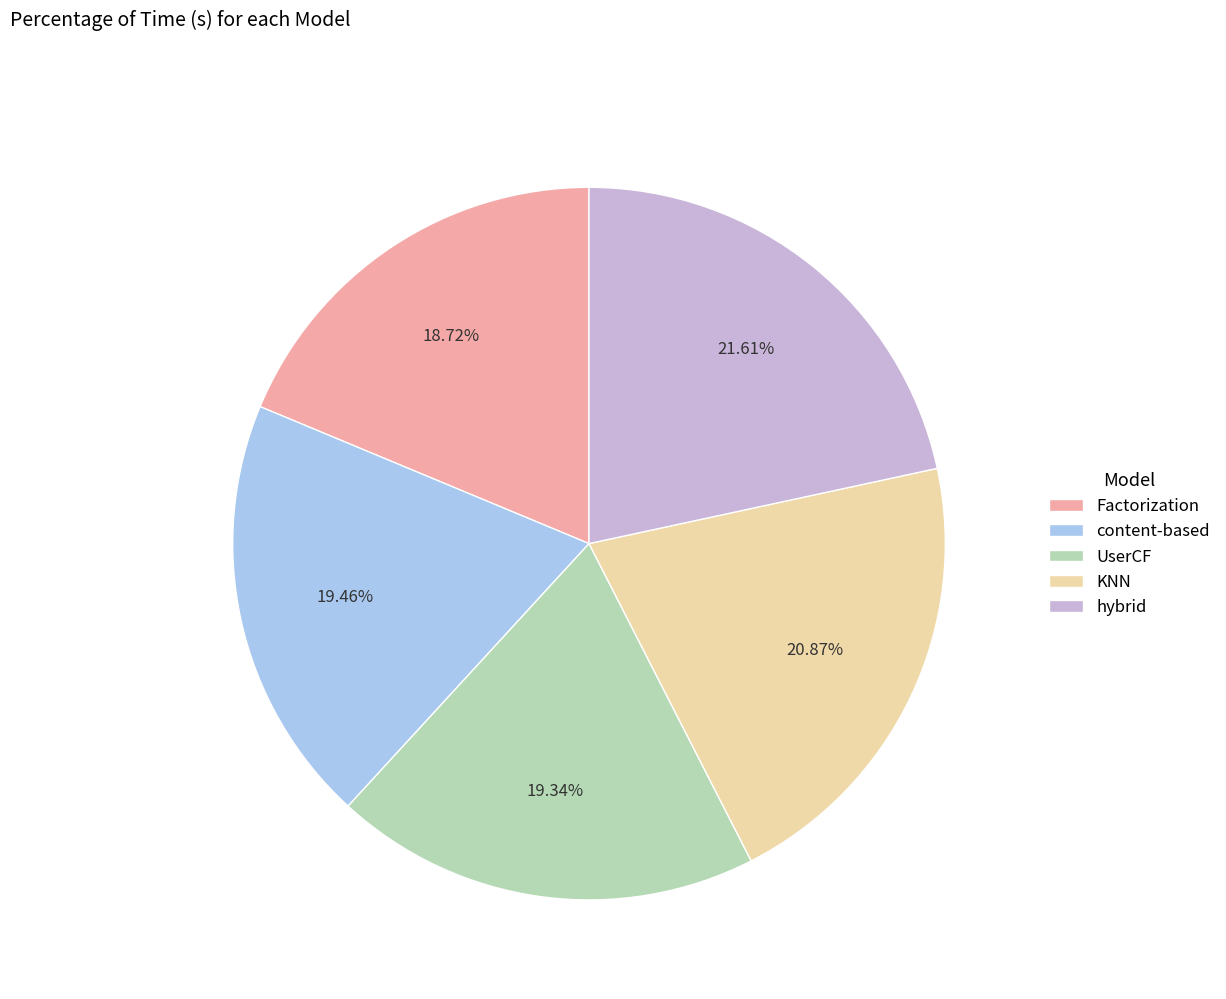

Which slice is the largest?

hybrid